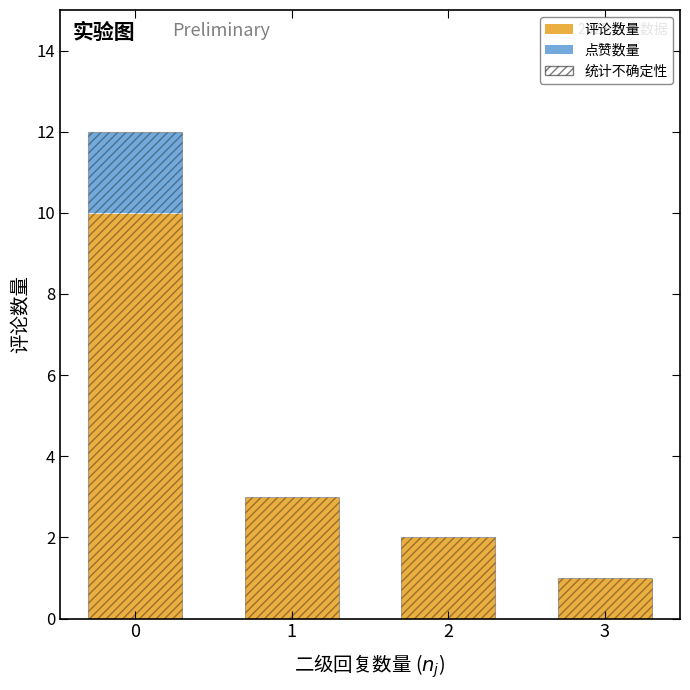

Read the 评论数量 value at 0.

10